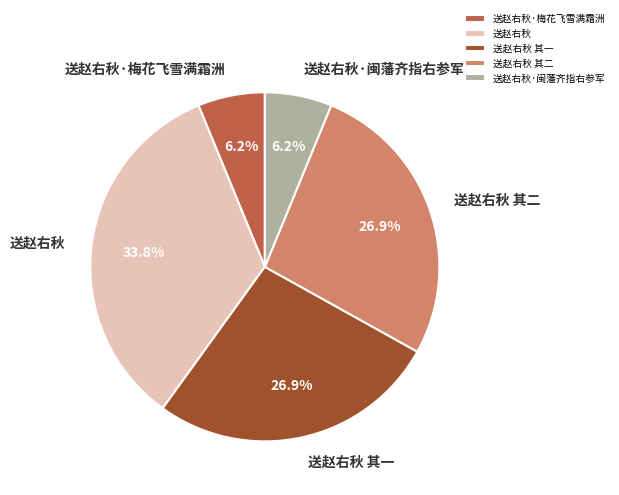

Count the number of slices in the pie.

5